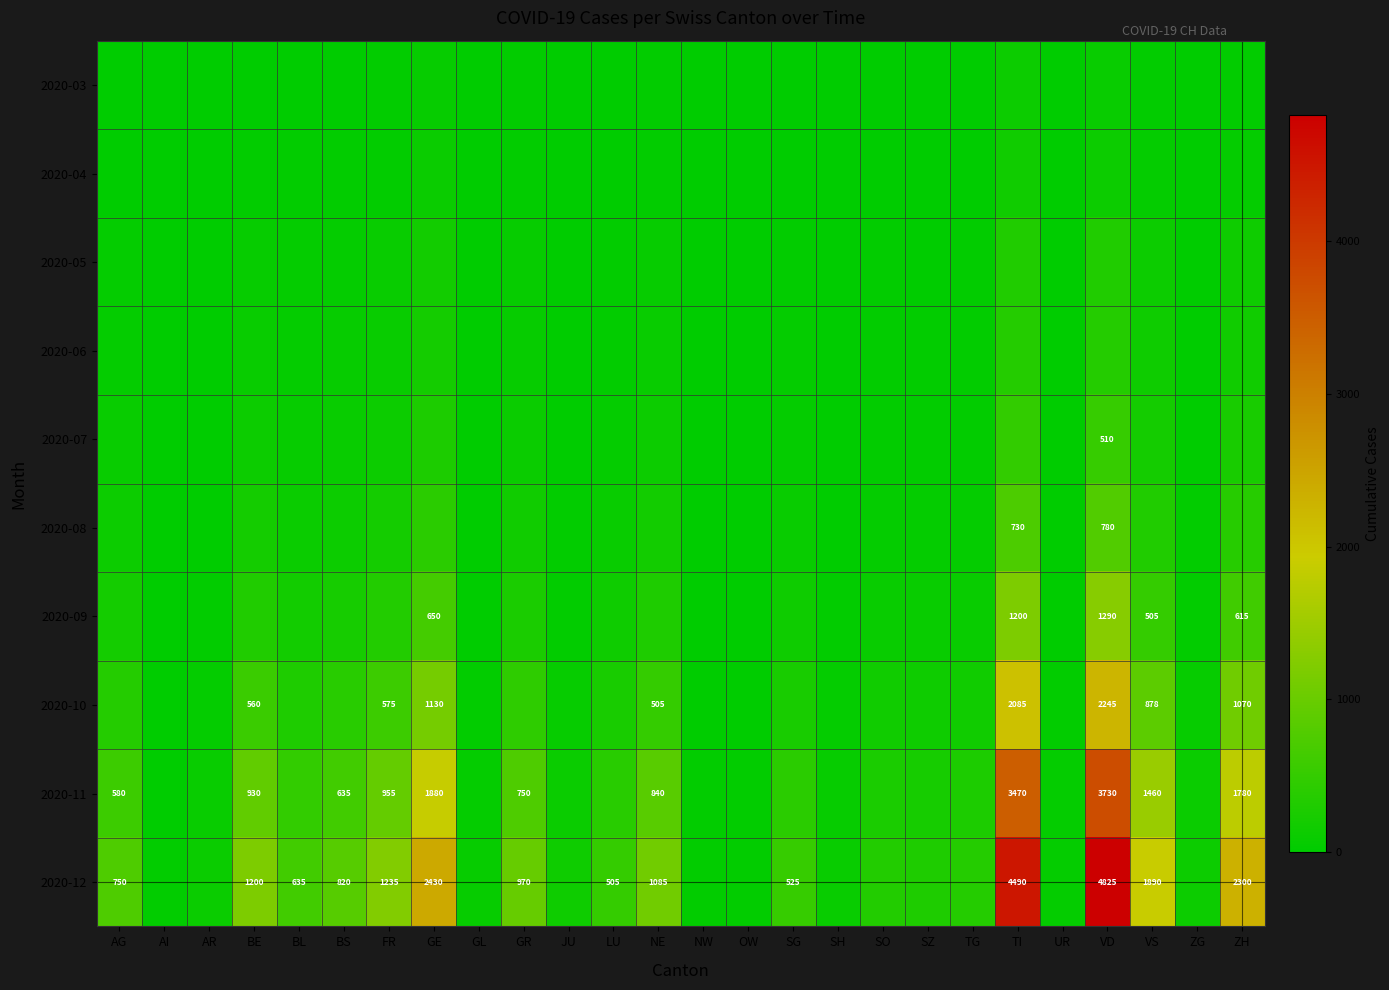

The 2020-12 series shows 648 at BE. True or false?

False